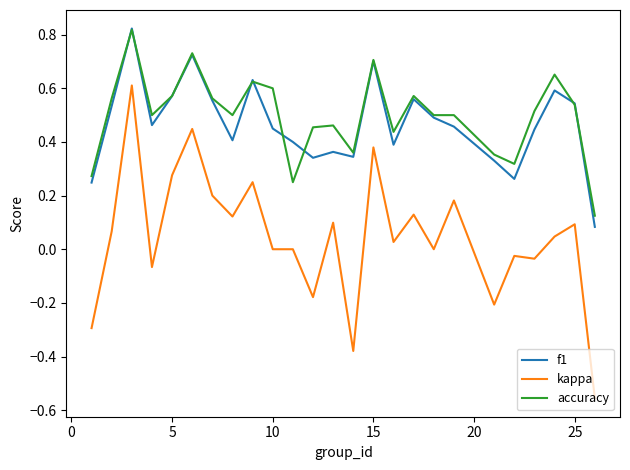

Which series has the widest spread of values?

kappa